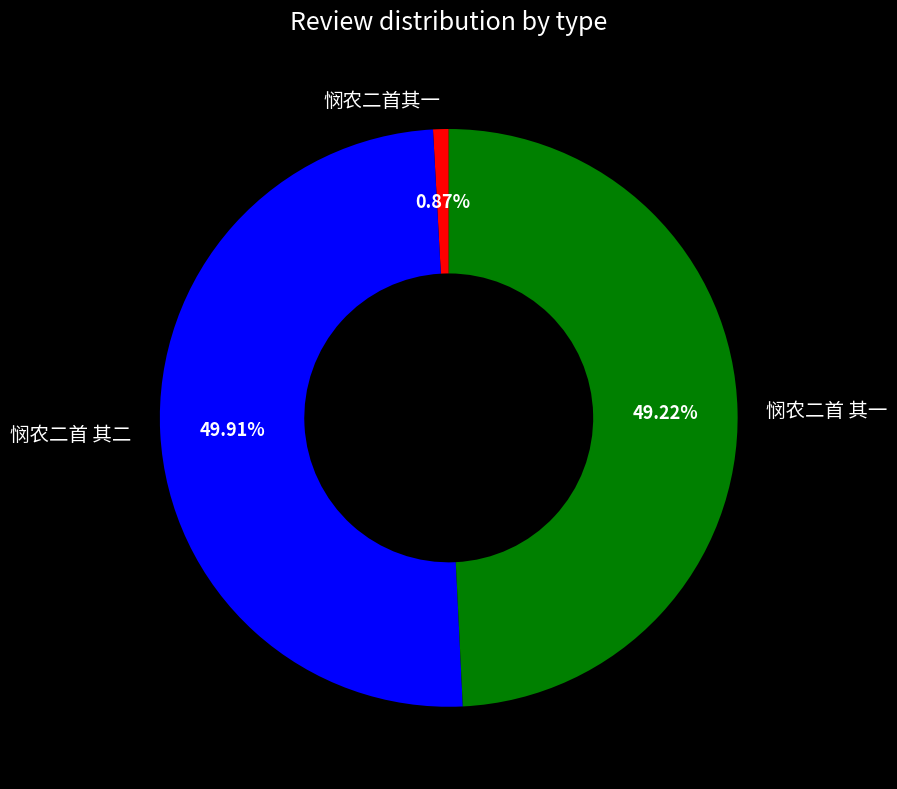

To the nearest percent, what percentage of the pie is 悯农二首 其二?

50%